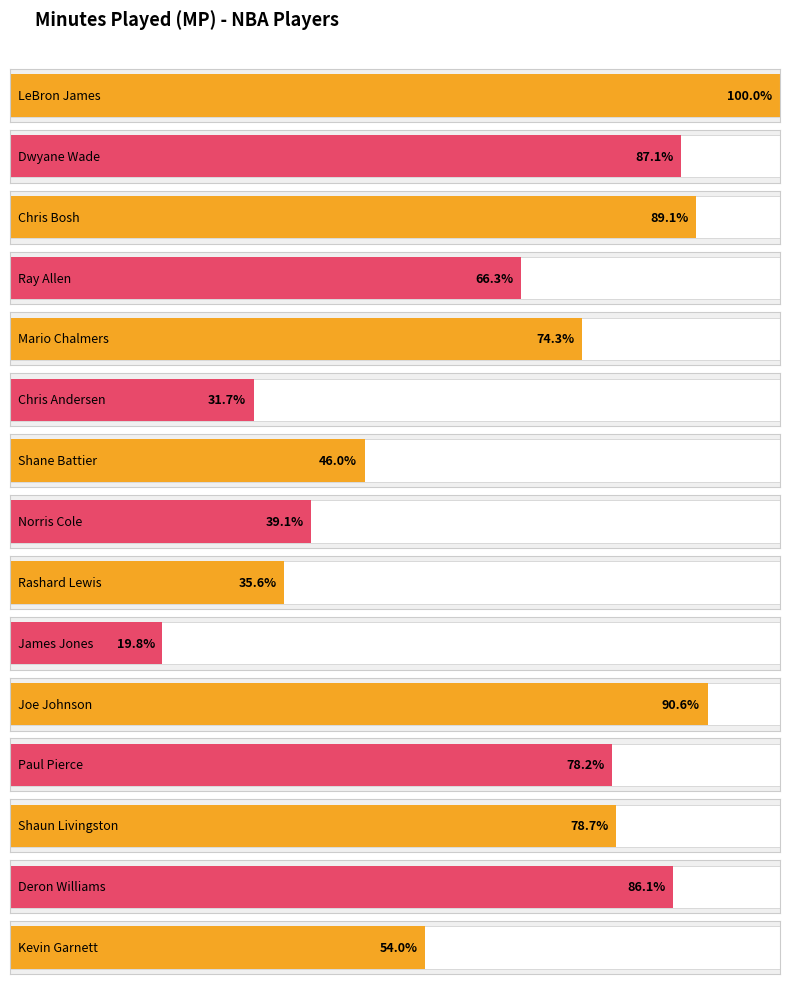

What is the label of the 13th bar from the right?

Chris Bosh